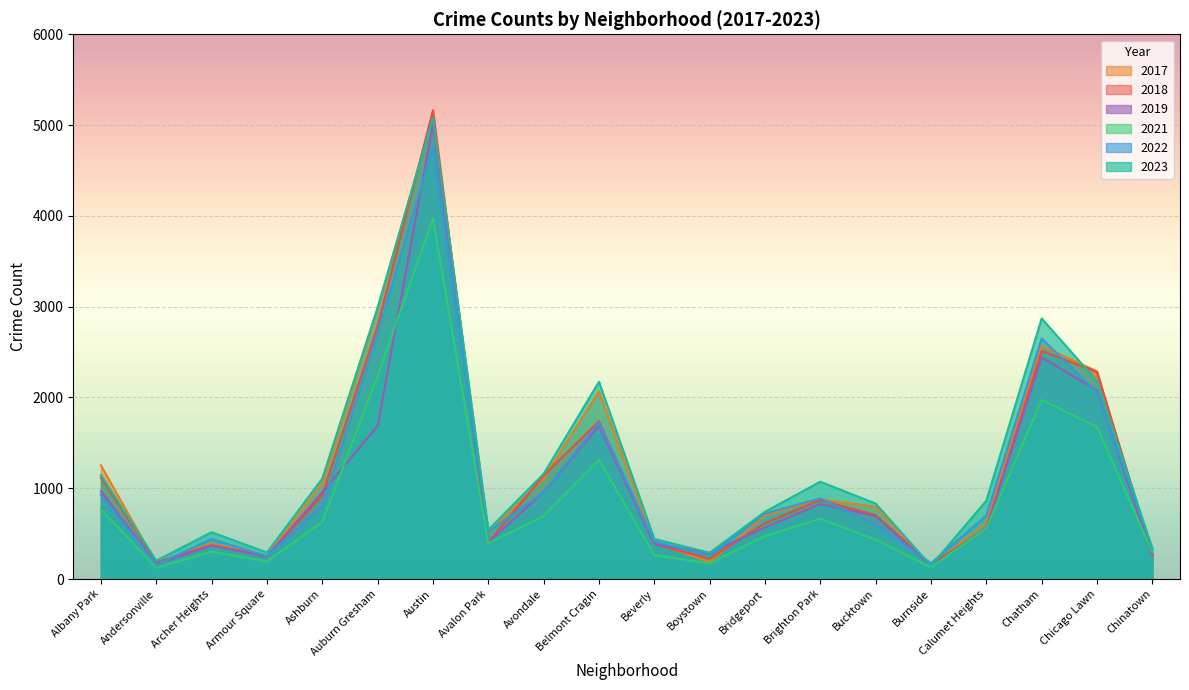

Is the value of 2017 at Brighton Park greater than the value of 2019 at Austin?

No